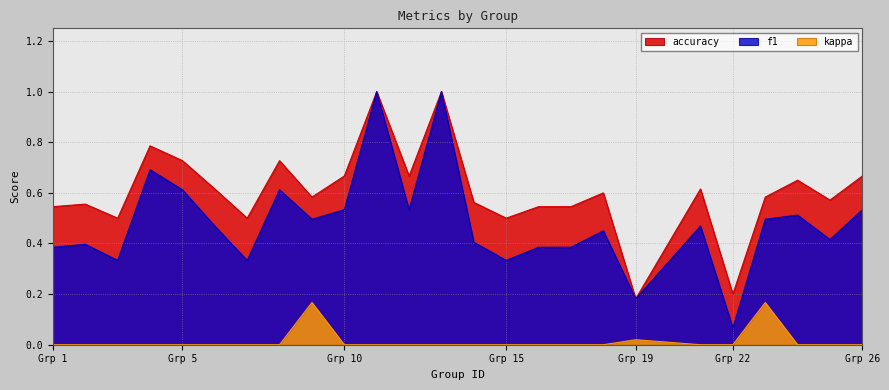

What is the value of the accuracy point at the 23rd from the left?

0.7